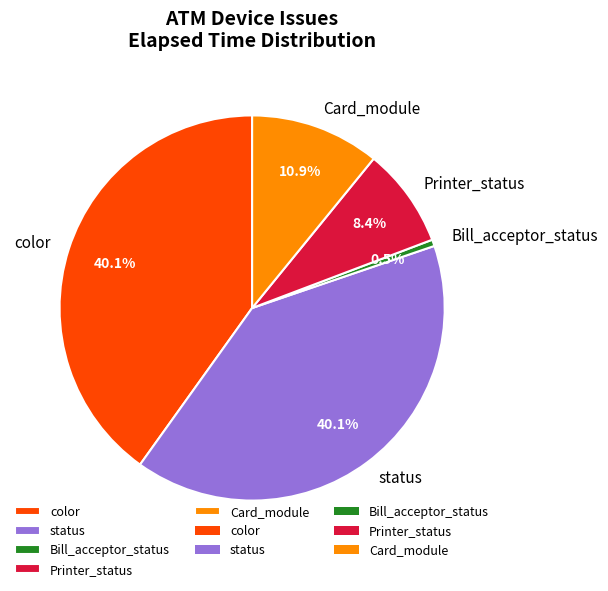

Combined, do Card_module and status account for over 50%?

Yes